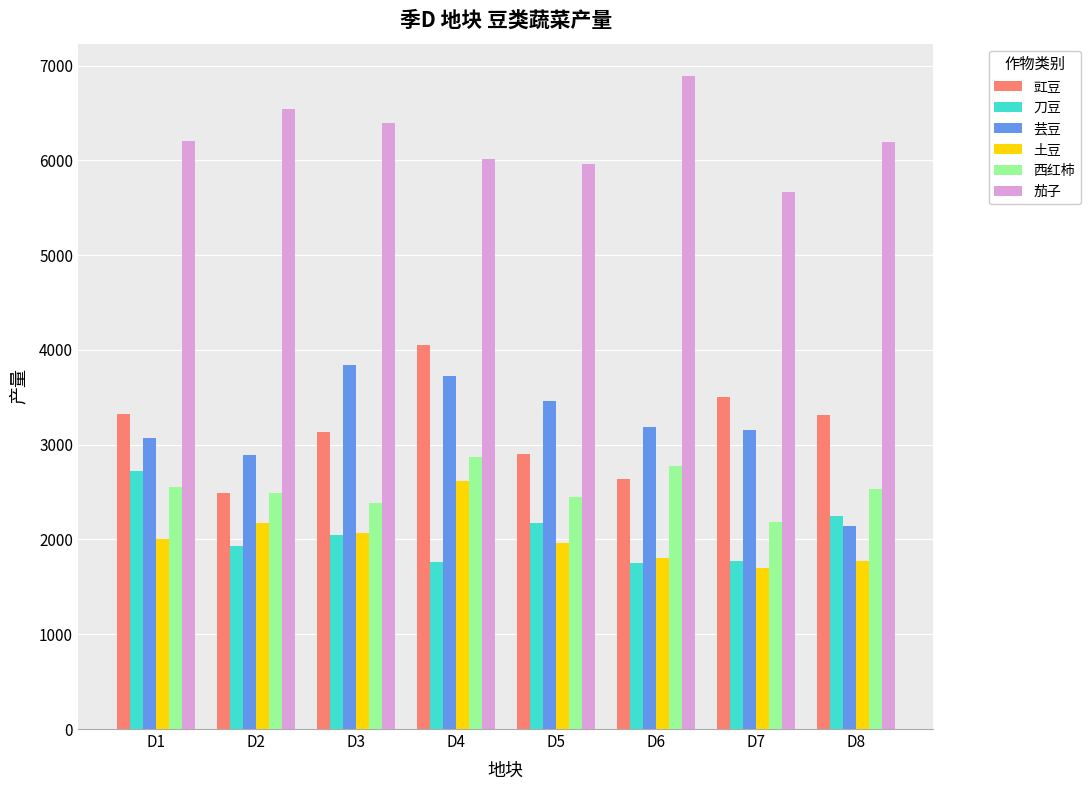

What is the spread (max minus min) of values at D8?

4422.0